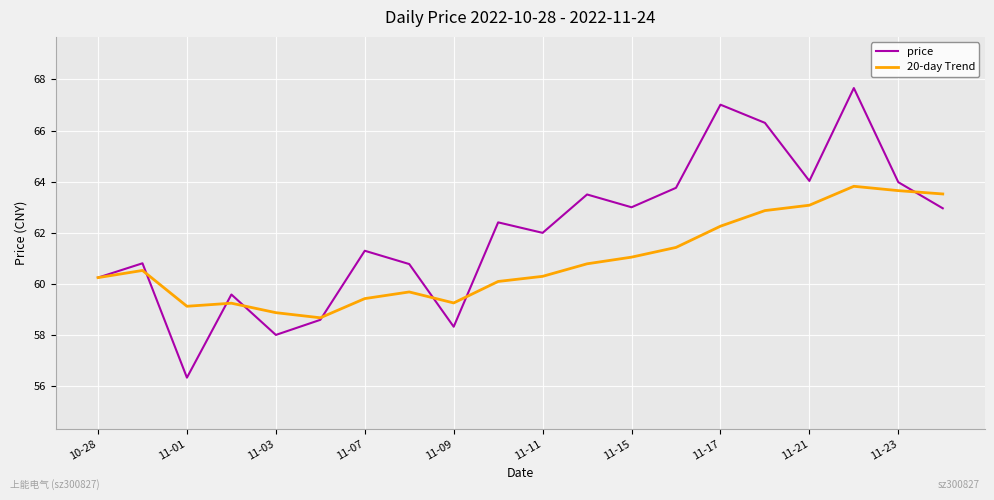

How many lines are shown in the chart?

2